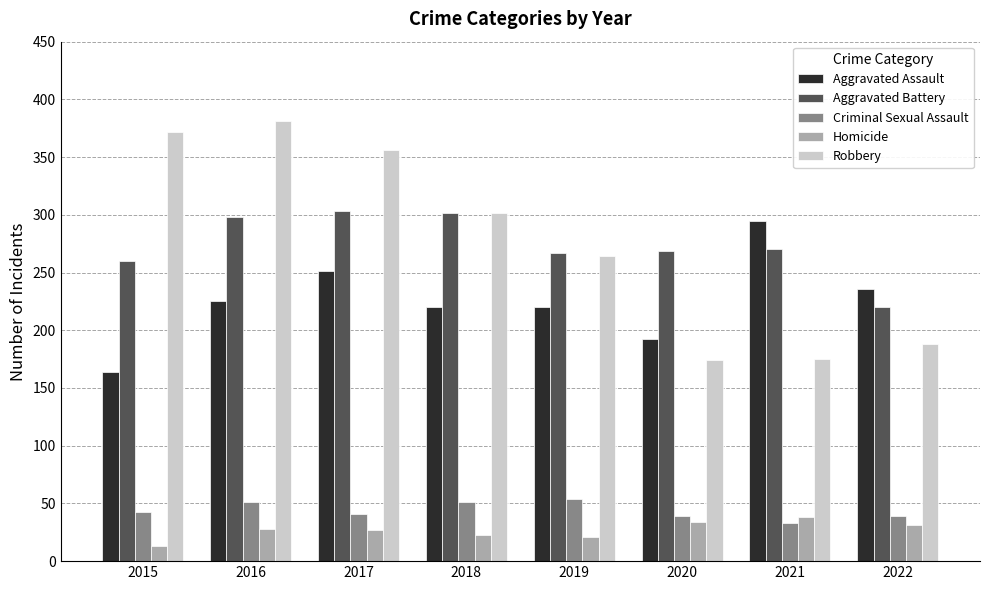

List the series in order of their peak value, lowest first.

Homicide, Criminal Sexual Assault, Aggravated Assault, Aggravated Battery, Robbery